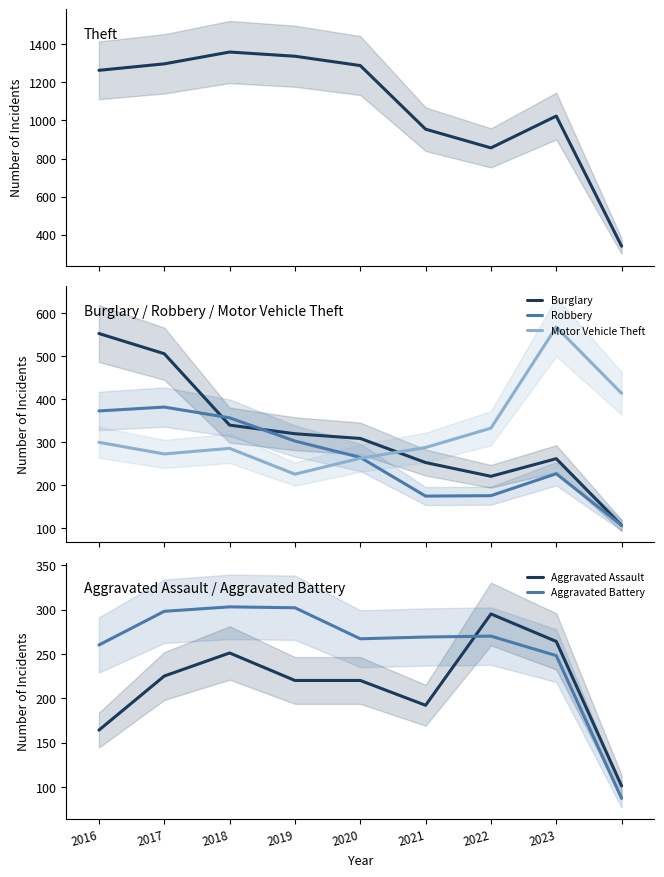

What is the lowest value of the Burglary series?

106